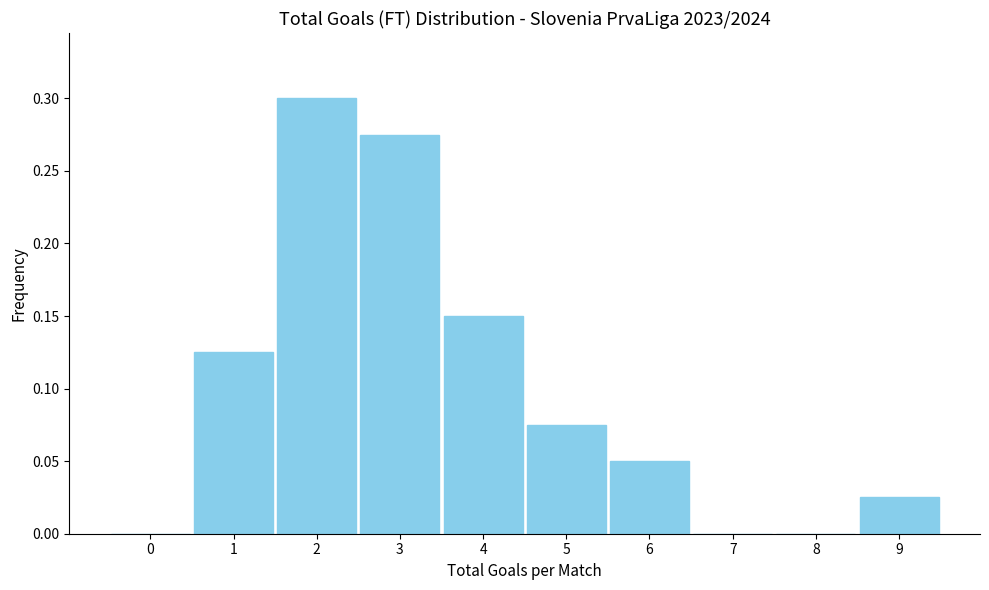

The value at 8 is 0.2. True or false?

False